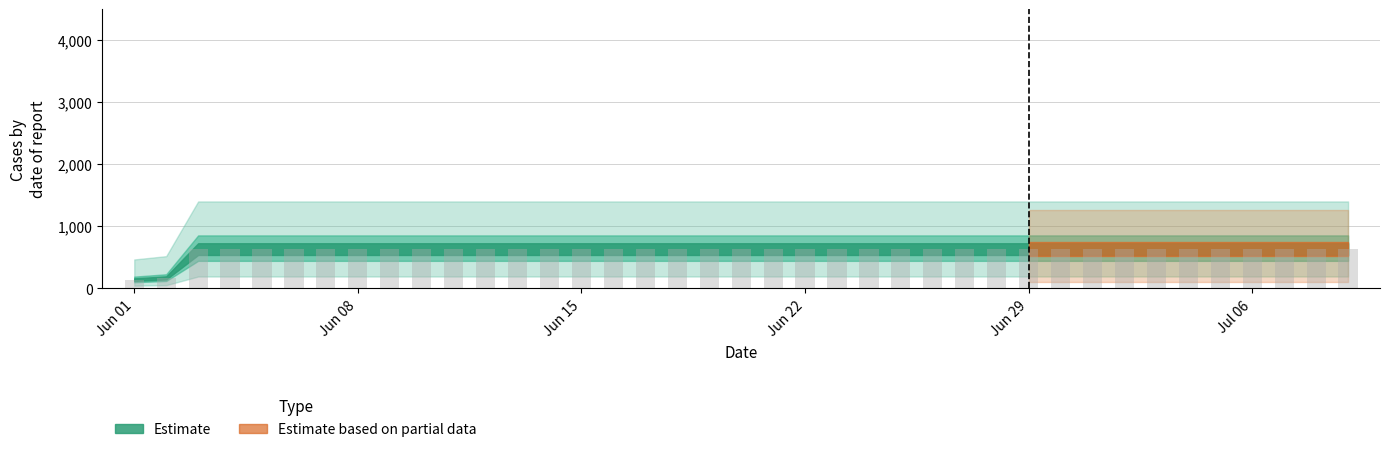

What is the maximum value shown in the chart?

631